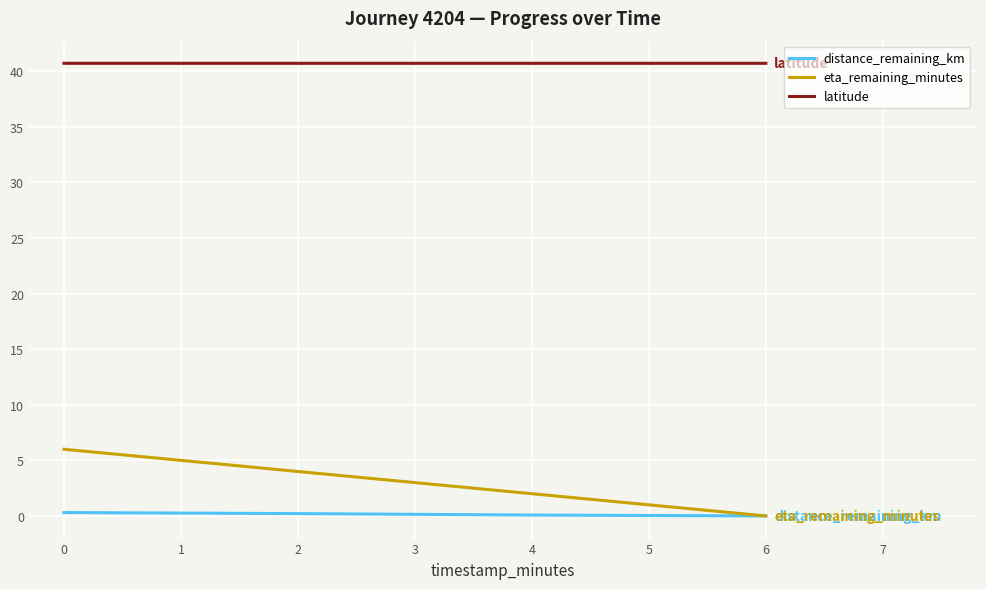

True or false: eta_remaining_minutes has a value of -2.4 at 2.

False